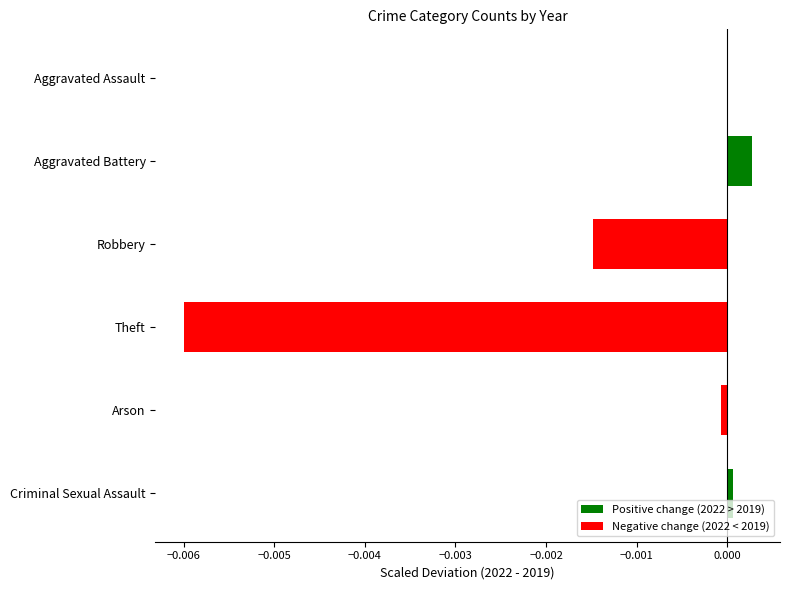

At which category does the chart reach its peak across all series?

Aggravated Battery